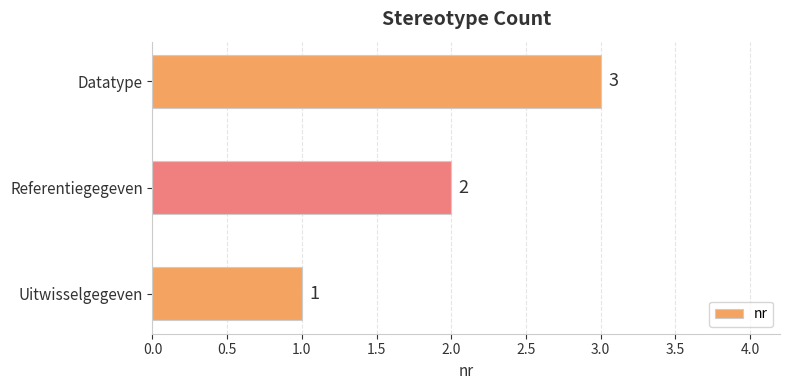

What is the change in value from Referentiegegeven to Datatype?

+1